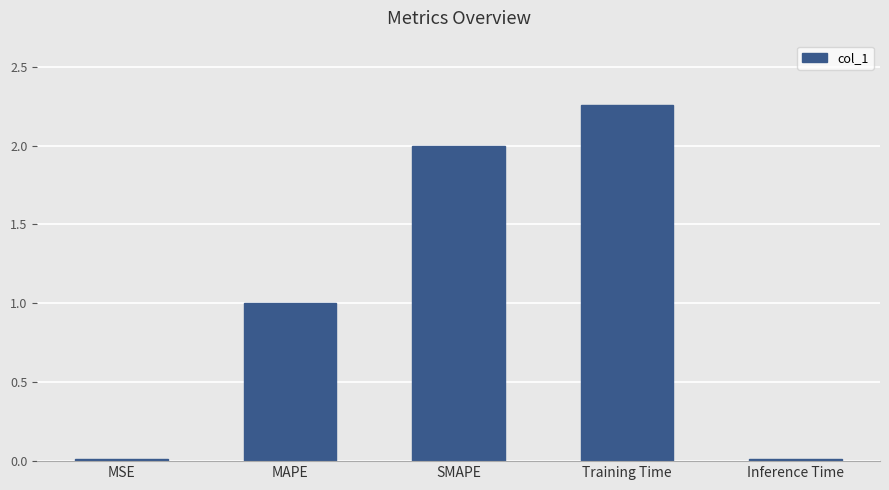

What is the change in value from SMAPE to Training Time?

+0.3